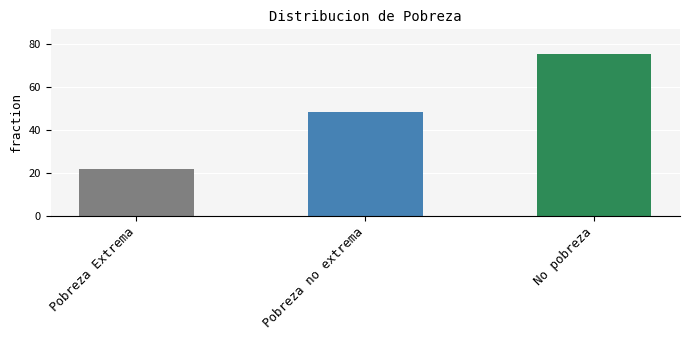

Reading left to right, extract all data points from this chart.

Pobreza Extrema=22.0	Pobreza no extrema=48.5	No pobreza=75.7